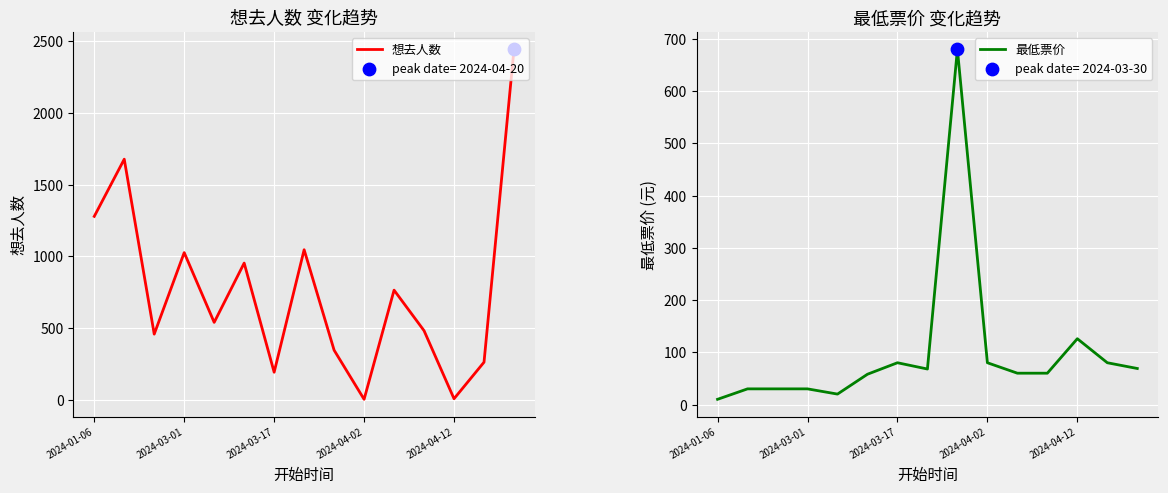

What are all the series names shown in the legend?

想去人数, 最低票价